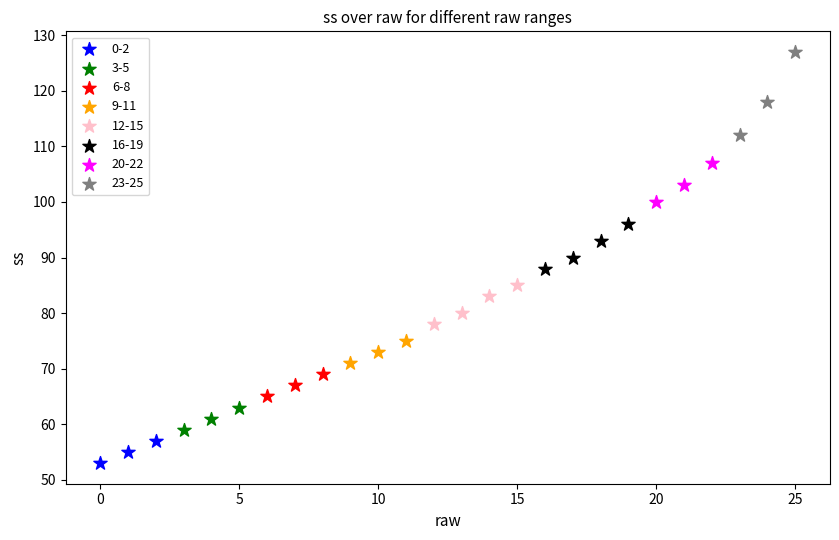

Which series reaches the minimum Y coordinate?

0-2